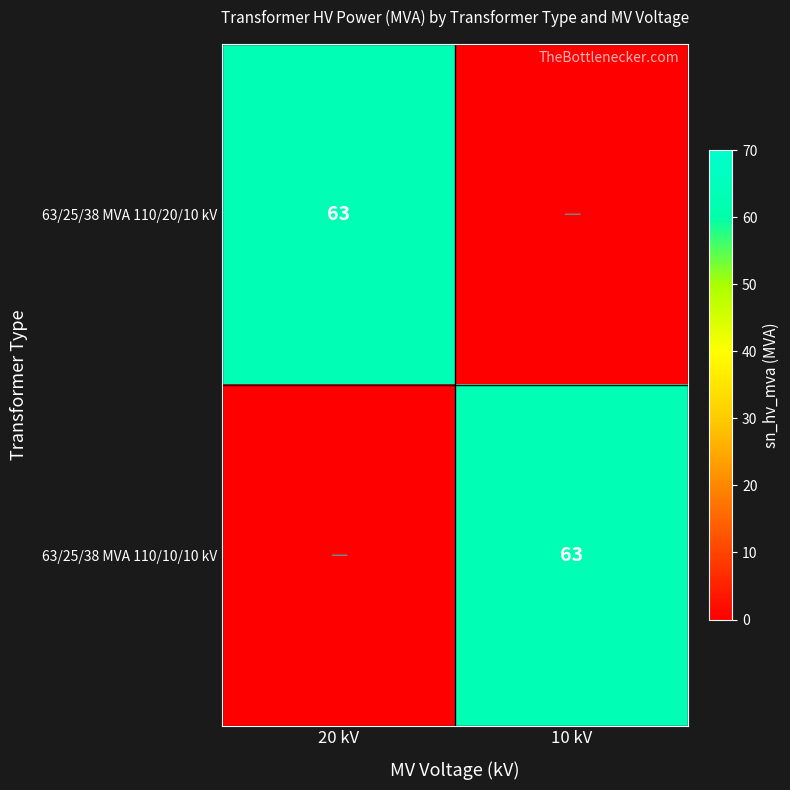

How many values in 63/25/38 MVA 110/20/10 kV are above zero?

1